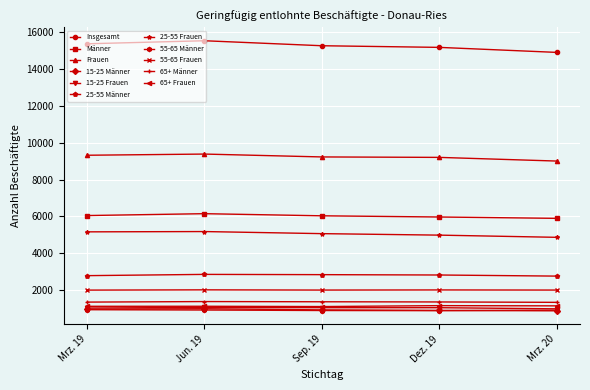

What is the lowest value of the Männer series?

5898